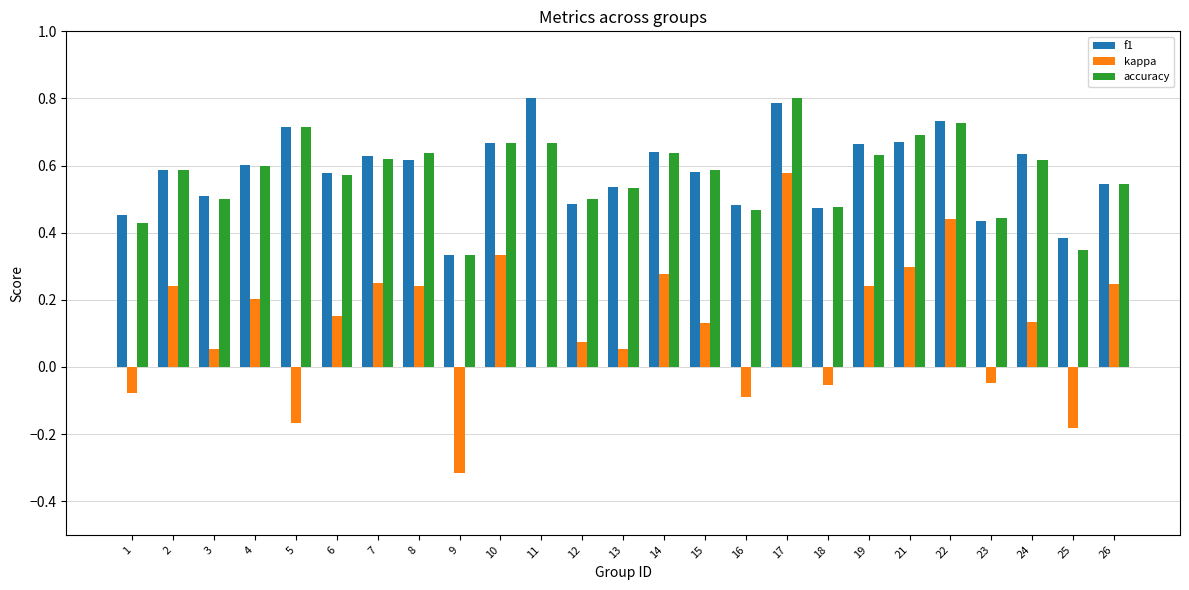

What is the sum of the f1 values at 10 and 15?

1.2